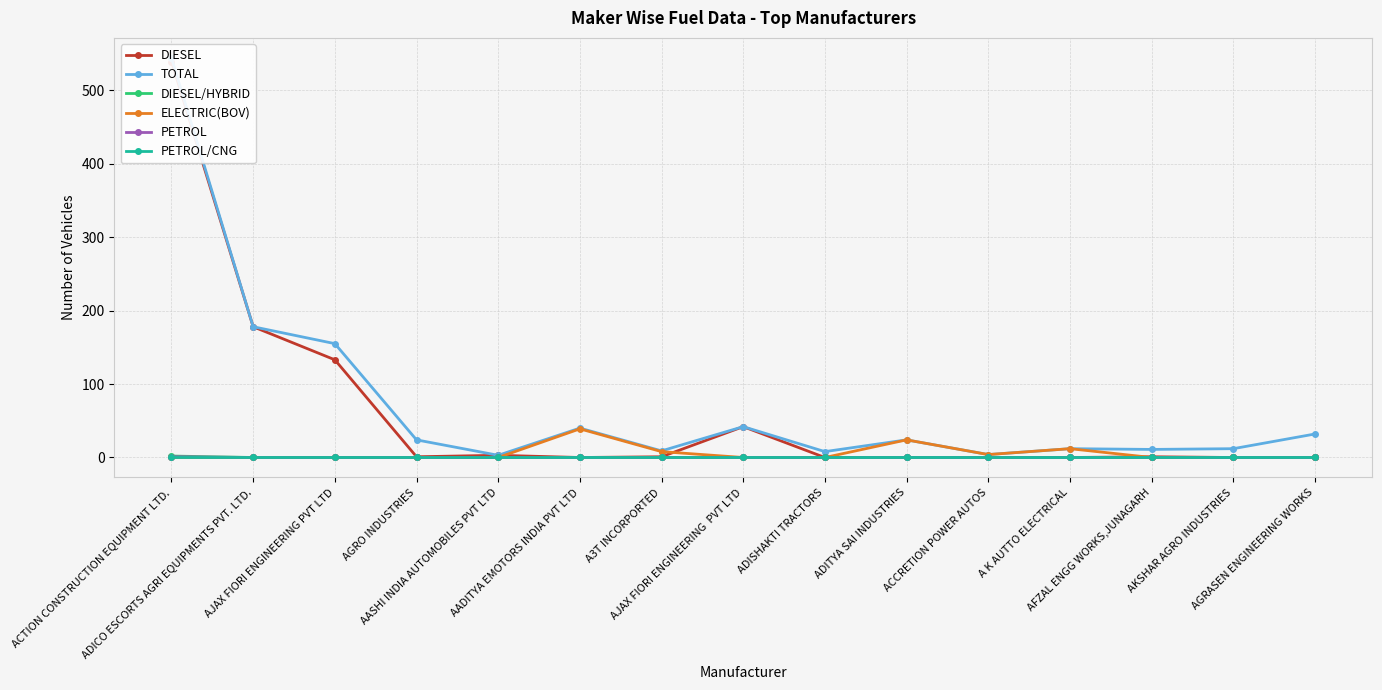

Reading right to left, transcribe all the data shown in this chart.

DIESEL: AGRASEN ENGINEERING WORKS=0	AKSHAR AGRO INDUSTRIES=0	AFZAL ENGG WORKS,JUNAGARH=1	A K AUTTO ELECTRICAL=0	ACCRETION POWER AUTOS=0	ADITYA SAI INDUSTRIES=0	ADISHAKTI TRACTORS=0	AJAX FIORI ENGINEERING  PVT LTD=42	A3T INCORPORTED=1	AADITYA EMOTORS INDIA PVT LTD=0	AASHI INDIA AUTOMOBILES PVT LTD=3	AGRO INDUSTRIES=1	AJAX FIORI ENGINEERING PVT LTD=133	ADICO ESCORTS AGRI EQUIPMENTS PVT. LTD.=178	ACTION CONSTRUCTION EQUIPMENT LTD.=539
TOTAL: AGRASEN ENGINEERING WORKS=32	AKSHAR AGRO INDUSTRIES=12	AFZAL ENGG WORKS,JUNAGARH=11	A K AUTTO ELECTRICAL=12	ACCRETION POWER AUTOS=4	ADITYA SAI INDUSTRIES=24	ADISHAKTI TRACTORS=8	AJAX FIORI ENGINEERING  PVT LTD=42	A3T INCORPORTED=9	AADITYA EMOTORS INDIA PVT LTD=40	AASHI INDIA AUTOMOBILES PVT LTD=3	AGRO INDUSTRIES=24	AJAX FIORI ENGINEERING PVT LTD=155	ADICO ESCORTS AGRI EQUIPMENTS PVT. LTD.=178	ACTION CONSTRUCTION EQUIPMENT LTD.=544
DIESEL/HYBRID: AGRASEN ENGINEERING WORKS=0	AKSHAR AGRO INDUSTRIES=0	AFZAL ENGG WORKS,JUNAGARH=0	A K AUTTO ELECTRICAL=0	ACCRETION POWER AUTOS=0	ADITYA SAI INDUSTRIES=0	ADISHAKTI TRACTORS=0	AJAX FIORI ENGINEERING  PVT LTD=0	A3T INCORPORTED=0	AADITYA EMOTORS INDIA PVT LTD=0	AASHI INDIA AUTOMOBILES PVT LTD=0	AGRO INDUSTRIES=0	AJAX FIORI ENGINEERING PVT LTD=0	ADICO ESCORTS AGRI EQUIPMENTS PVT. LTD.=0	ACTION CONSTRUCTION EQUIPMENT LTD.=2
ELECTRIC(BOV): AGRASEN ENGINEERING WORKS=0	AKSHAR AGRO INDUSTRIES=0	AFZAL ENGG WORKS,JUNAGARH=0	A K AUTTO ELECTRICAL=12	ACCRETION POWER AUTOS=4	ADITYA SAI INDUSTRIES=24	ADISHAKTI TRACTORS=0	AJAX FIORI ENGINEERING  PVT LTD=0	A3T INCORPORTED=8	AADITYA EMOTORS INDIA PVT LTD=39	AASHI INDIA AUTOMOBILES PVT LTD=0	AGRO INDUSTRIES=0	AJAX FIORI ENGINEERING PVT LTD=0	ADICO ESCORTS AGRI EQUIPMENTS PVT. LTD.=0	ACTION CONSTRUCTION EQUIPMENT LTD.=0
PETROL: AGRASEN ENGINEERING WORKS=0	AKSHAR AGRO INDUSTRIES=0	AFZAL ENGG WORKS,JUNAGARH=0	A K AUTTO ELECTRICAL=0	ACCRETION POWER AUTOS=0	ADITYA SAI INDUSTRIES=0	ADISHAKTI TRACTORS=0	AJAX FIORI ENGINEERING  PVT LTD=0	A3T INCORPORTED=0	AADITYA EMOTORS INDIA PVT LTD=0	AASHI INDIA AUTOMOBILES PVT LTD=0	AGRO INDUSTRIES=0	AJAX FIORI ENGINEERING PVT LTD=0	ADICO ESCORTS AGRI EQUIPMENTS PVT. LTD.=0	ACTION CONSTRUCTION EQUIPMENT LTD.=1
PETROL/CNG: AGRASEN ENGINEERING WORKS=0	AKSHAR AGRO INDUSTRIES=0	AFZAL ENGG WORKS,JUNAGARH=0	A K AUTTO ELECTRICAL=0	ACCRETION POWER AUTOS=0	ADITYA SAI INDUSTRIES=0	ADISHAKTI TRACTORS=0	AJAX FIORI ENGINEERING  PVT LTD=0	A3T INCORPORTED=0	AADITYA EMOTORS INDIA PVT LTD=0	AASHI INDIA AUTOMOBILES PVT LTD=0	AGRO INDUSTRIES=0	AJAX FIORI ENGINEERING PVT LTD=0	ADICO ESCORTS AGRI EQUIPMENTS PVT. LTD.=0	ACTION CONSTRUCTION EQUIPMENT LTD.=0